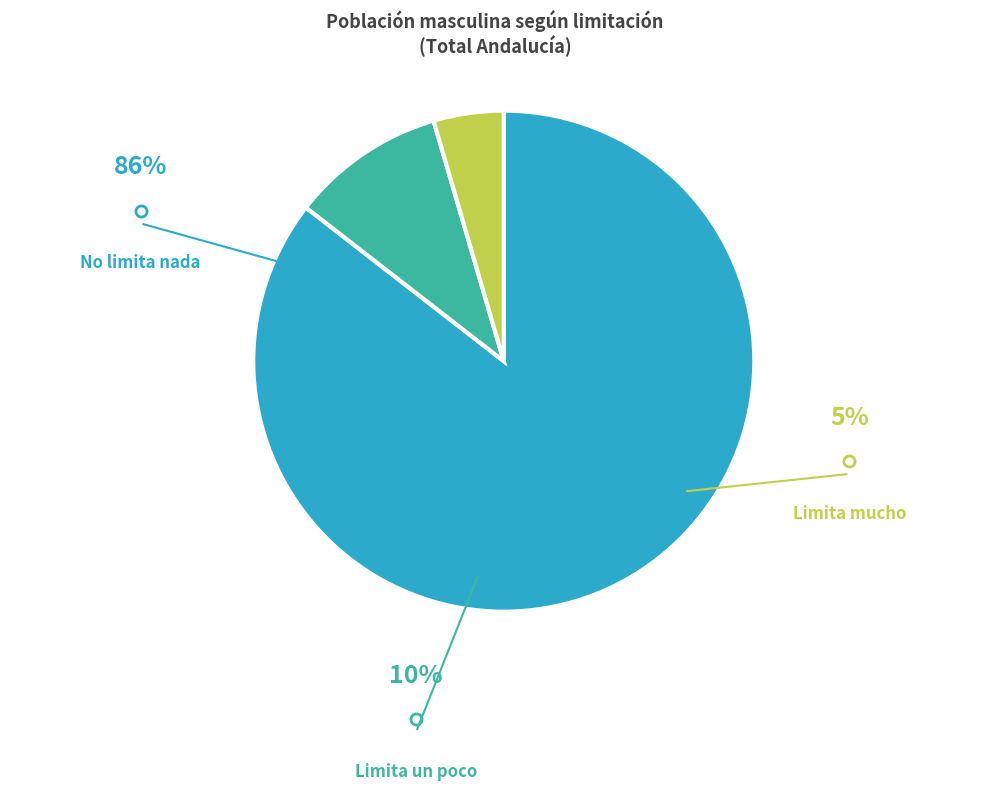

Which slice is the smallest?

Sí, limita mucho